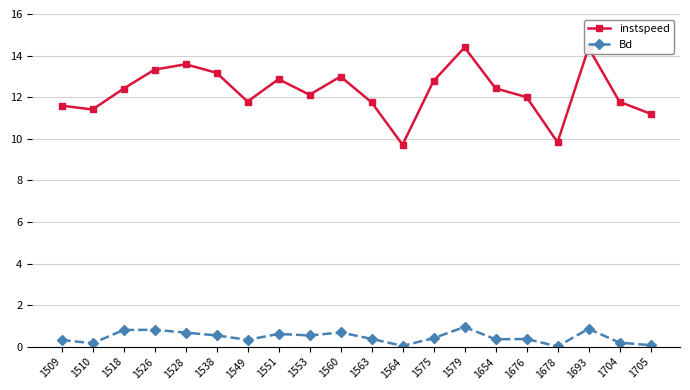

What is the spread (max minus min) of values at 1563?

11.4